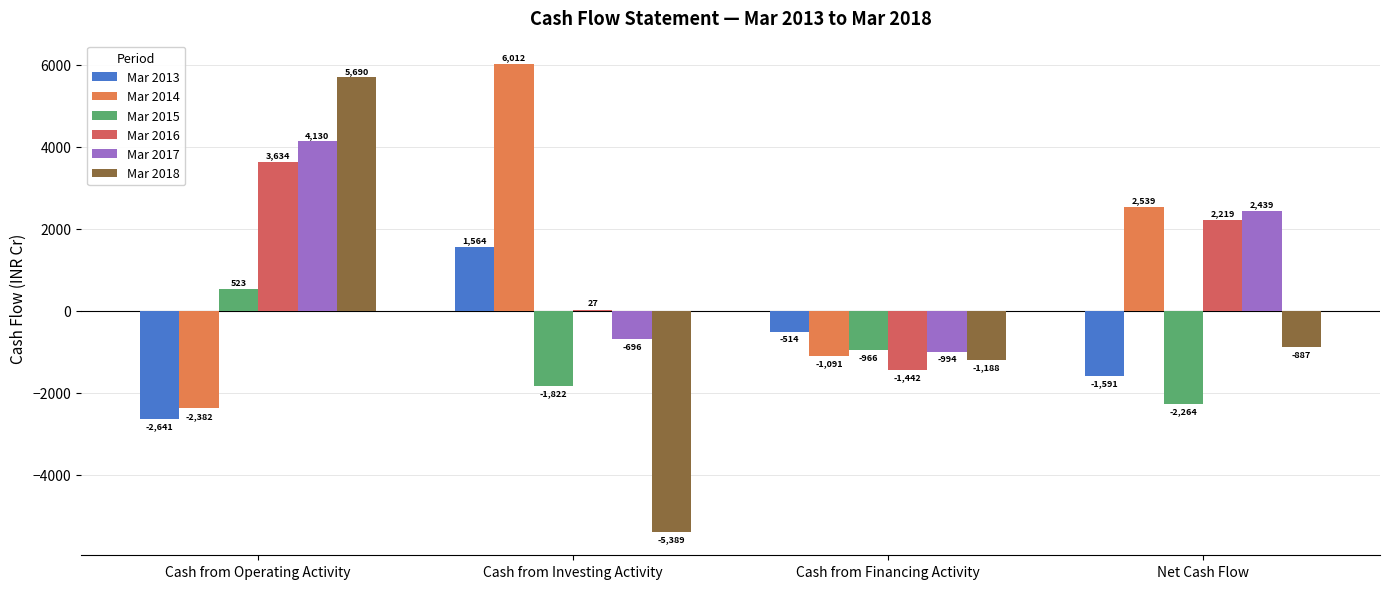

At which label is Mar 2013 closest to -538?

Cash from Financing Activity